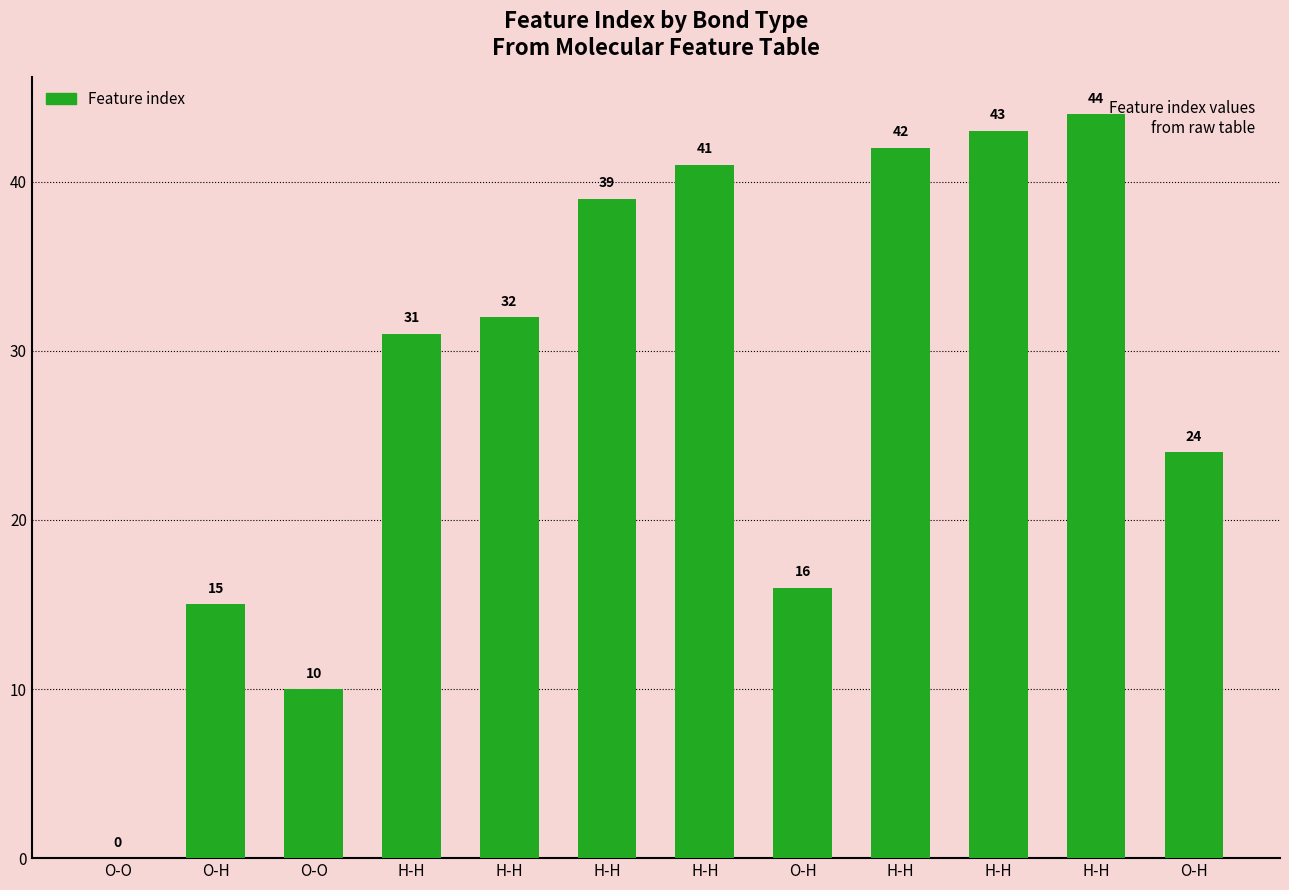

Where is the data nearest to the value 22?

O-H